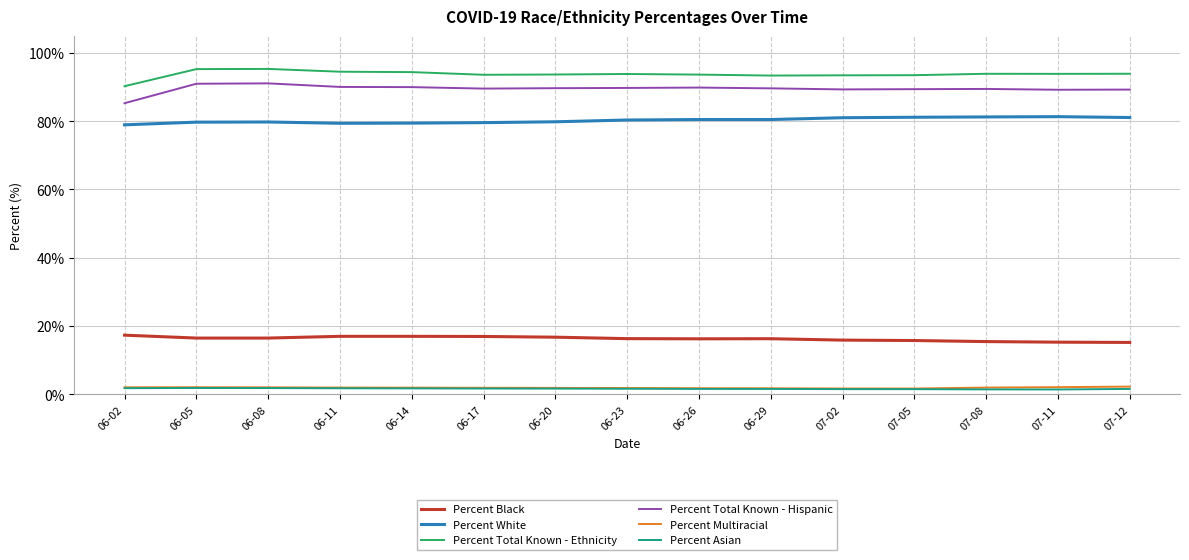

Which series has the widest spread of values?

Percent Total Known - Hispanic